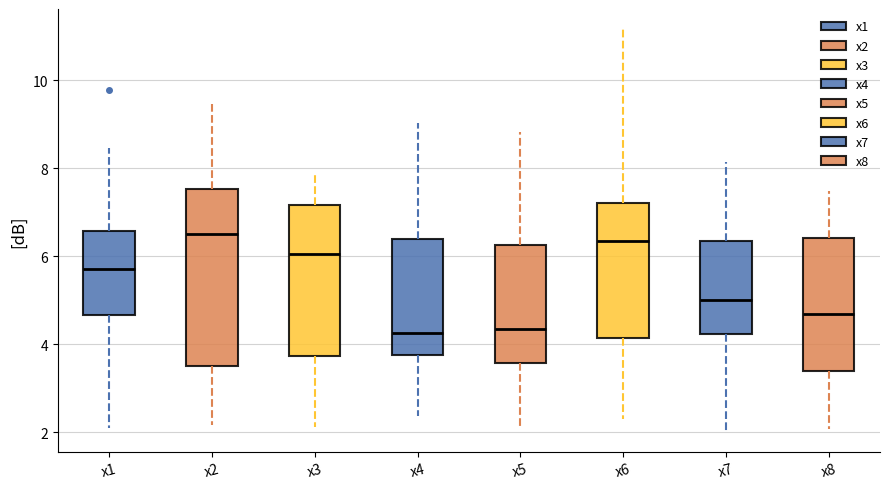

Reading left to right, transcribe this box plot: for each box, give where its median line is, the range the box spans, and where its two whiskers end, as read against the y-axis. The values are not printed on the chart, so give them approximately, as read against the axis.

x1: median 5.8, box 4.6 to 6.6, whiskers 2.0 to 8.4
x2: median 6.6, box 3.6 to 7.6, whiskers 2.2 to 9.4
x3: median 6.0, box 3.8 to 7.2, whiskers 2.2 to 7.8
x4: median 4.2, box 3.8 to 6.4, whiskers 2.4 to 9.0
x5: median 4.4, box 3.6 to 6.2, whiskers 2.0 to 8.8
x6: median 6.4, box 4.2 to 7.2, whiskers 2.2 to 11.2
x7: median 5.0, box 4.2 to 6.4, whiskers 2.0 to 8.2
x8: median 4.6, box 3.4 to 6.4, whiskers 2.0 to 7.4